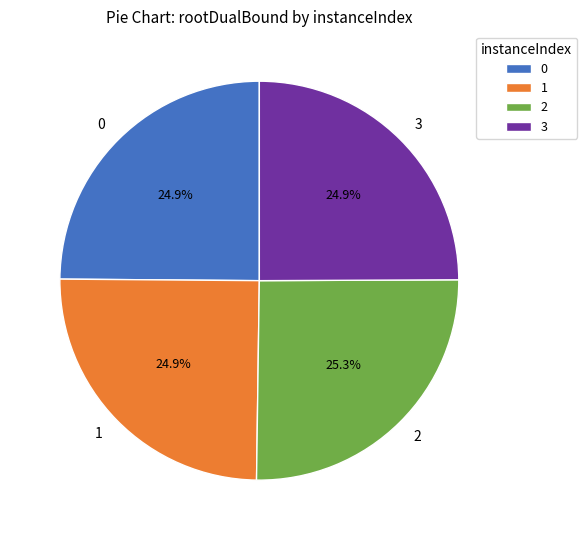

Is there a majority slice in this chart?

No